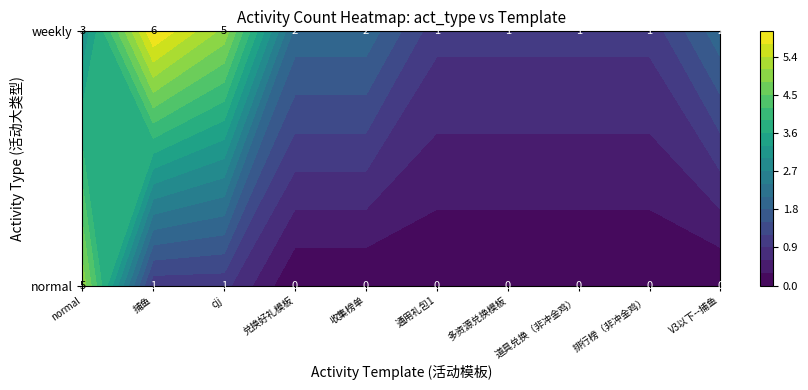

Reading right to left, what are all the values shown in this chart?

normal: V3以下--捕鱼=0	排行榜（非冲金鸡）=0	道具兑换（非冲金鸡）=0	多资源兑换模板=0	通用礼包1=0	收集榜单=0	兑换好礼模板=0	cjj=1	捕鱼=1	normal=5
weekly: V3以下--捕鱼=2	排行榜（非冲金鸡）=1	道具兑换（非冲金鸡）=1	多资源兑换模板=1	通用礼包1=1	收集榜单=2	兑换好礼模板=2	cjj=5	捕鱼=6	normal=3